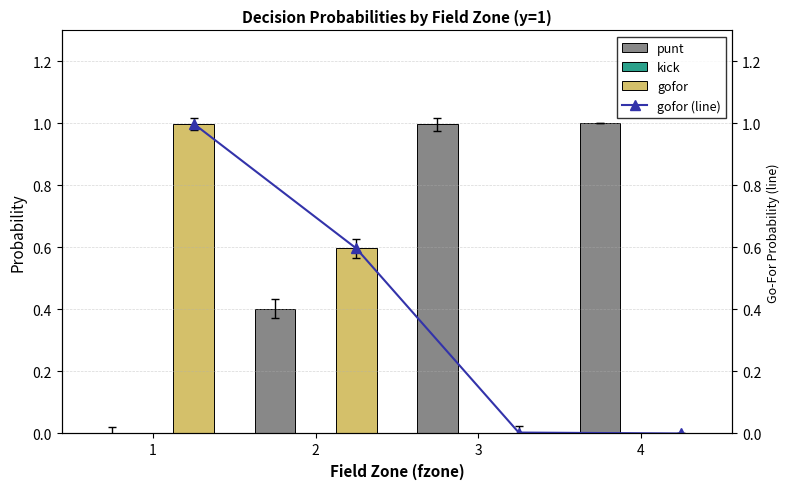

What is the maximum value for gofor?

1.0